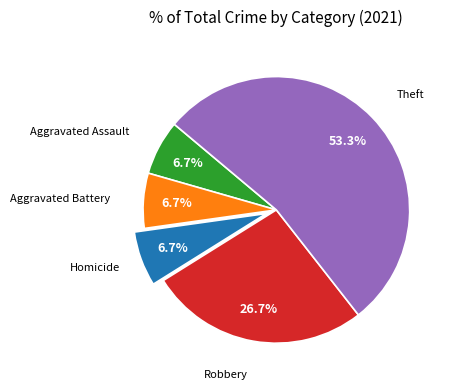

To the nearest percent, what percentage of the pie is Robbery?

27%